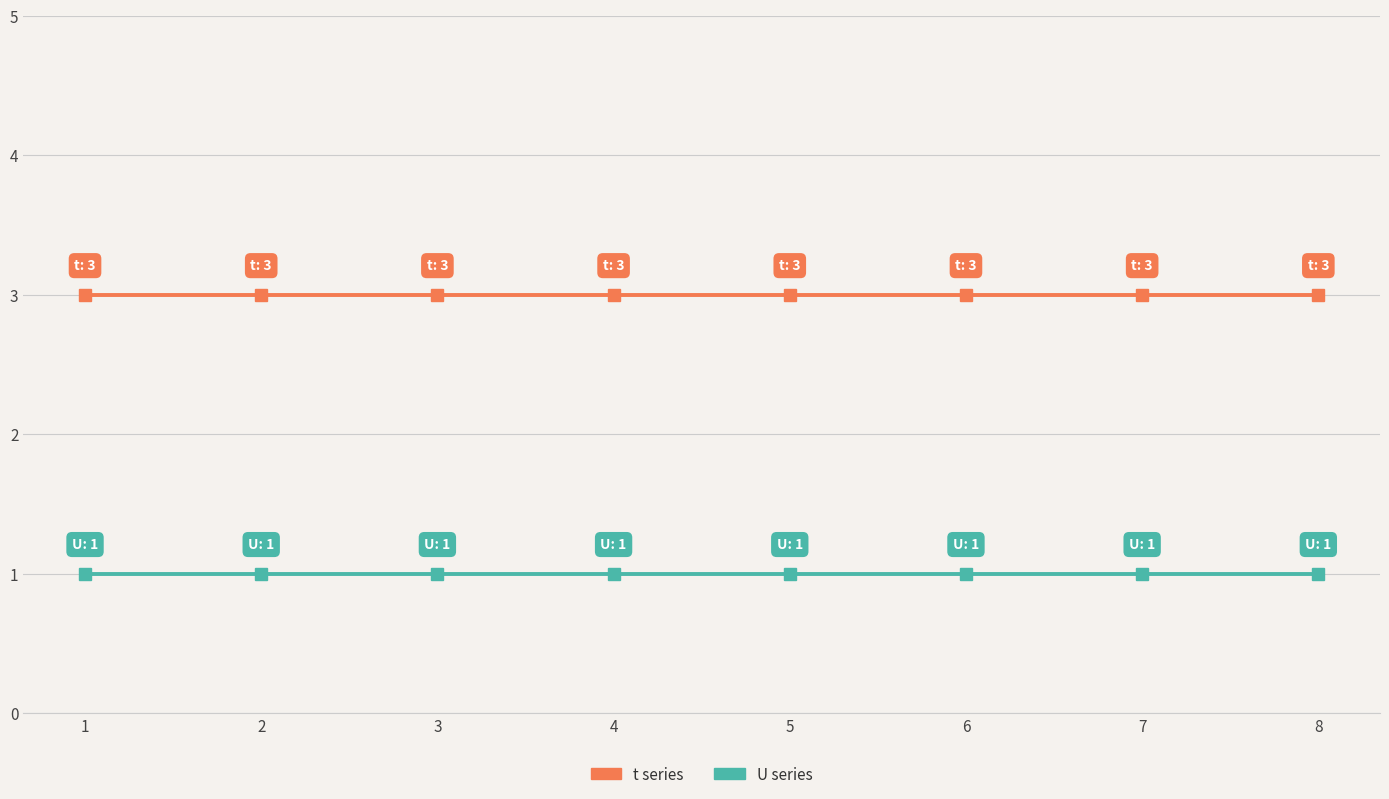

What is the maximum value shown in the chart?

3